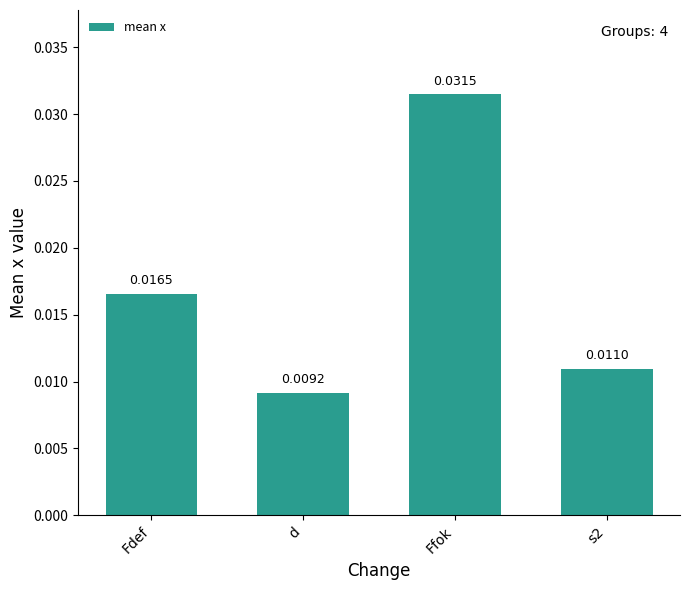

Which category has the lowest value across all series?

d